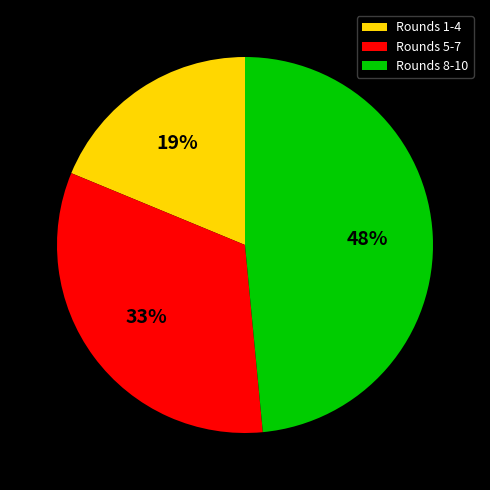

Is there a majority slice in this chart?

No